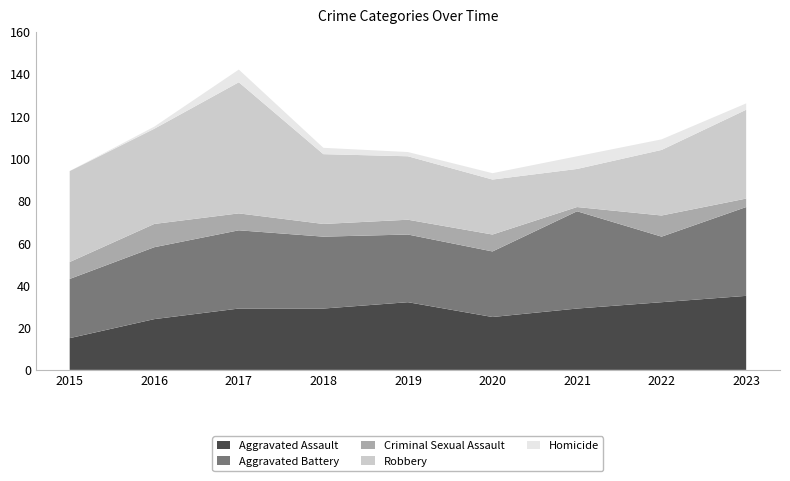

Reading right to left, transcribe all the data shown in this chart.

Aggravated Assault: 35	32	29	25	32	29	29	24	15
Aggravated Battery: 42	31	46	31	32	34	37	34	28
Criminal Sexual Assault: 4	10	2	8	7	6	8	11	8
Robbery: 42	31	18	26	30	33	62	45	43
Homicide: 3	5	6	3	2	3	6	1	0